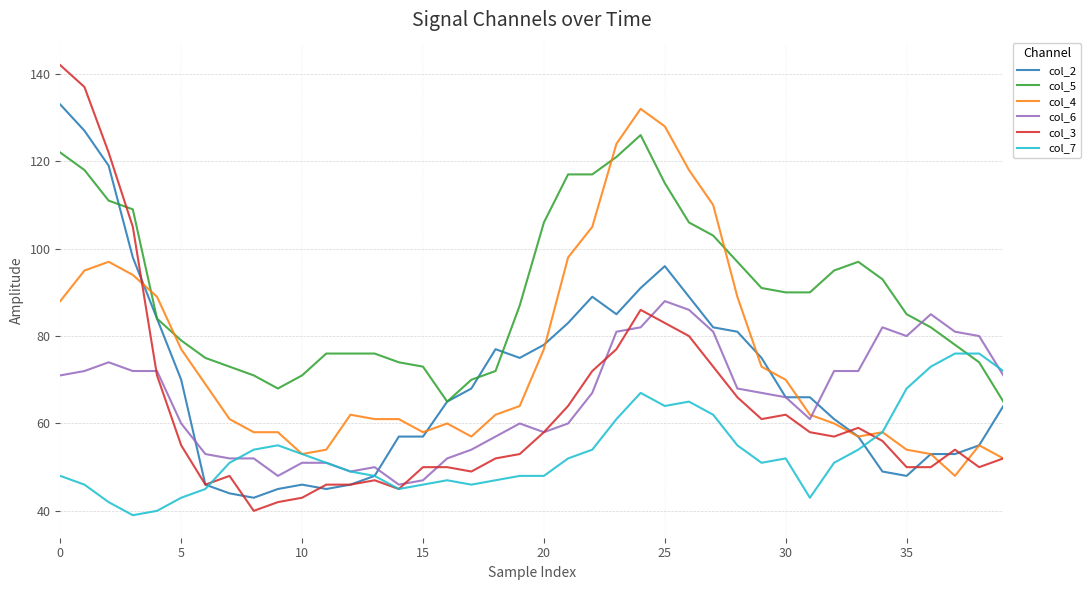

What is the highest value of the col_4 series?

132